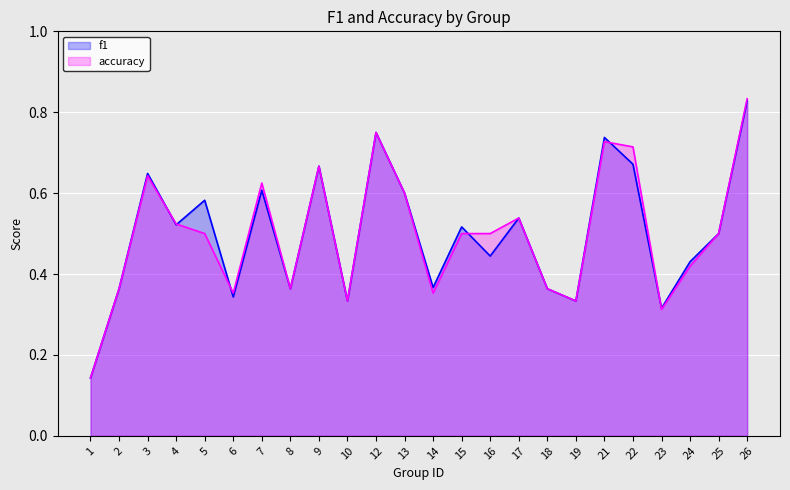

True or false: accuracy has a value of 0.8 at 26.

True